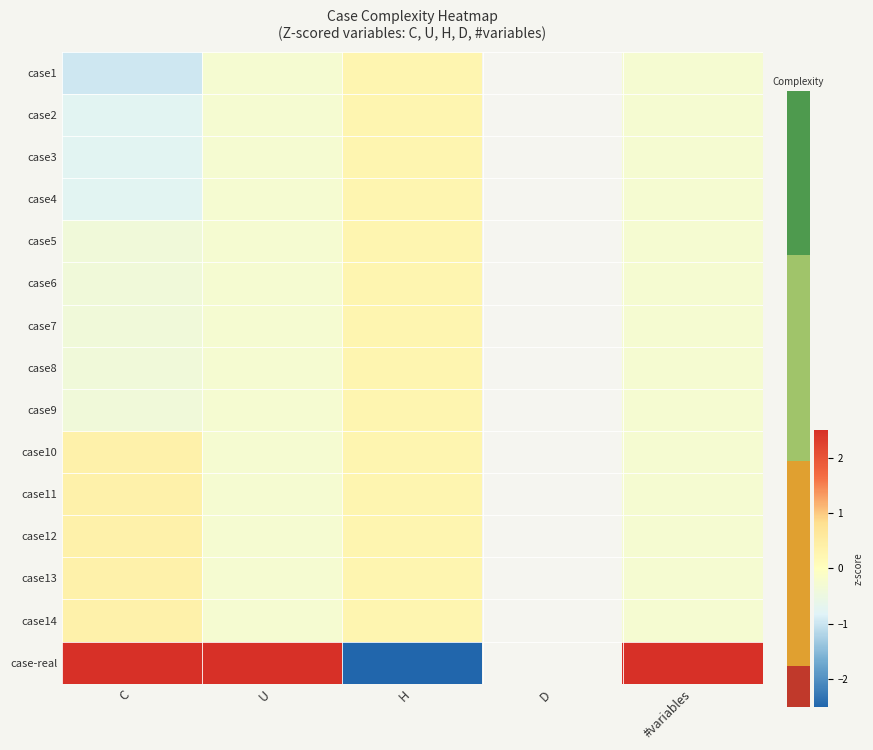

The case10 series shows 0.2 at H. True or false?

False